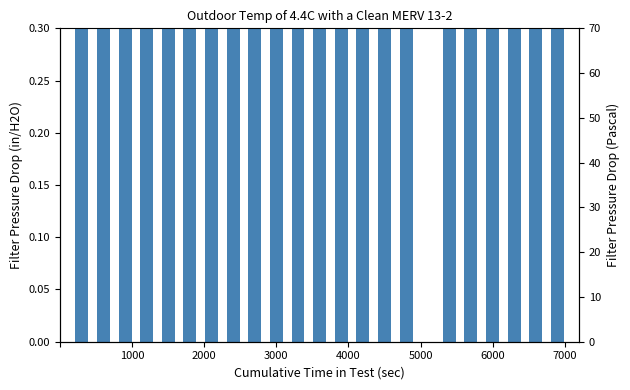

How many distinct data groups are displayed?

1